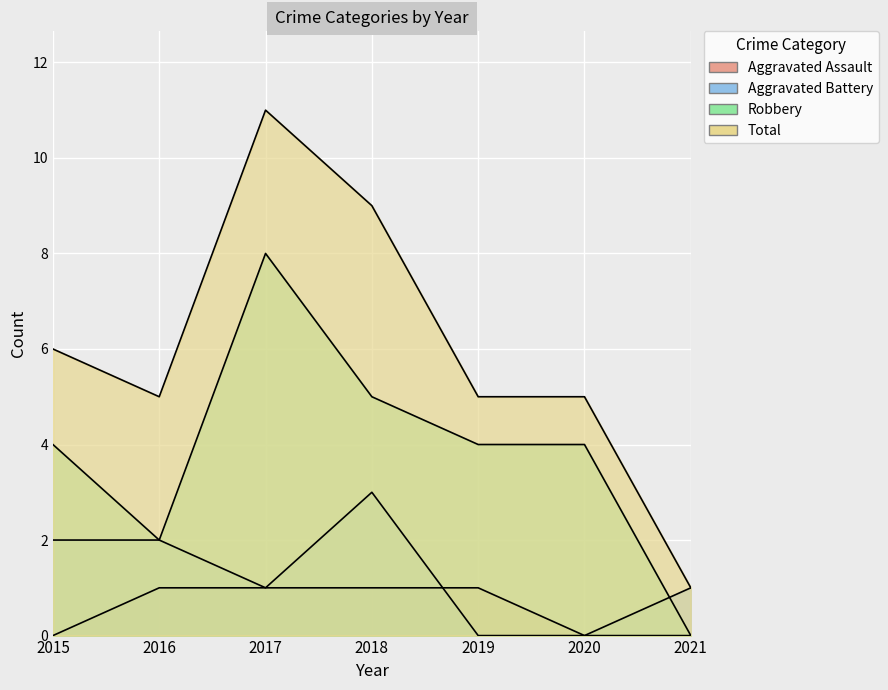

Where is Total nearest to the value 6?

2015